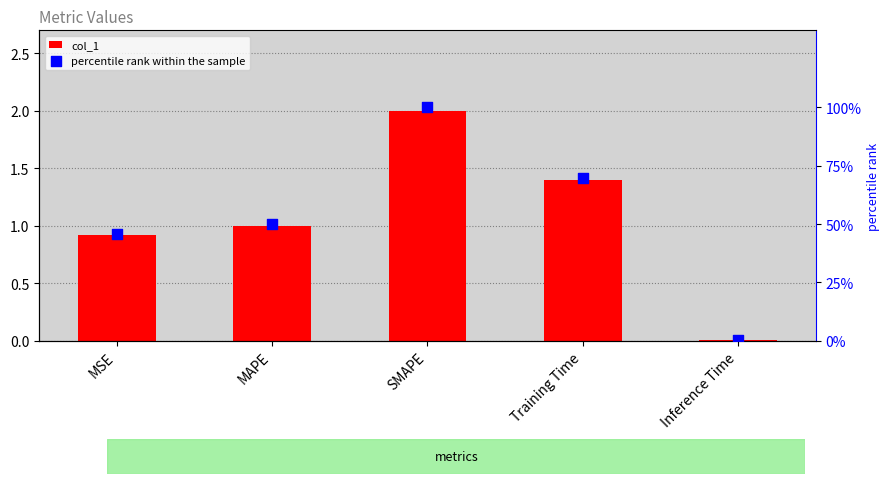

At which category is the sum across all series the highest?

SMAPE